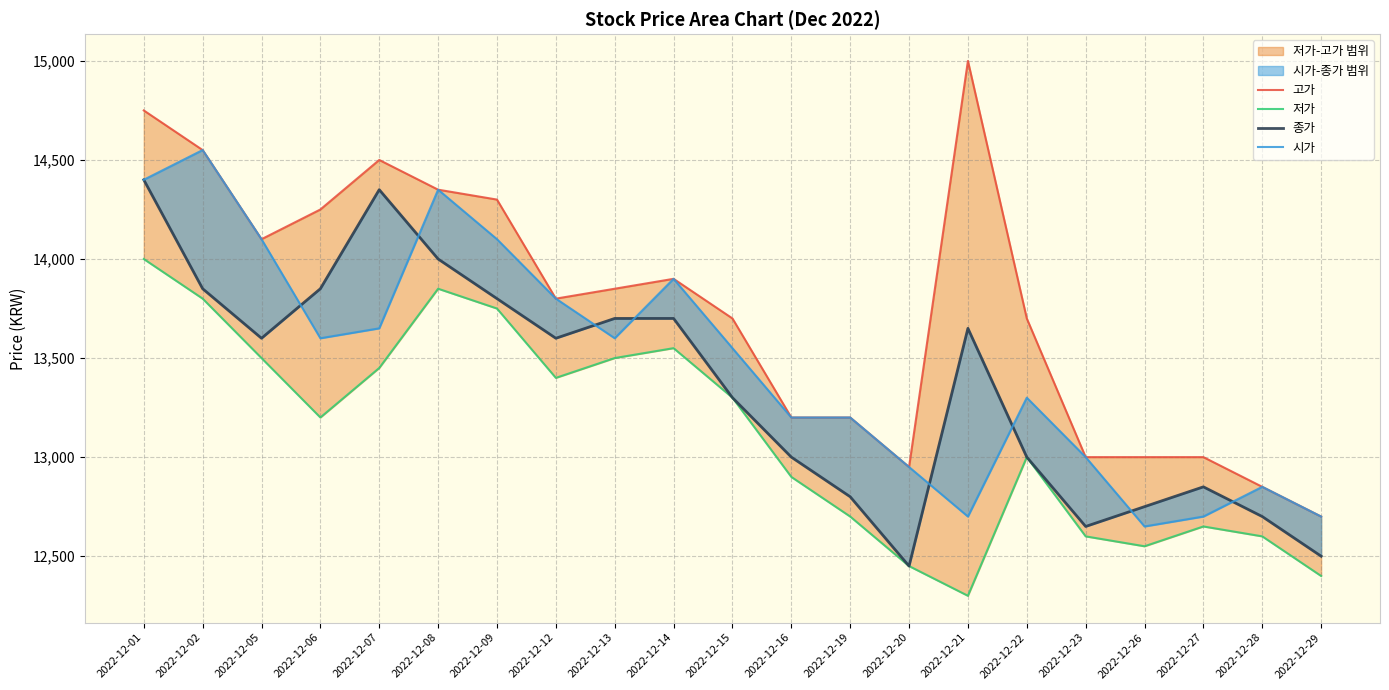

What is the sum of the 종가 values at 2022-12-02 and 2022-12-21?

27500